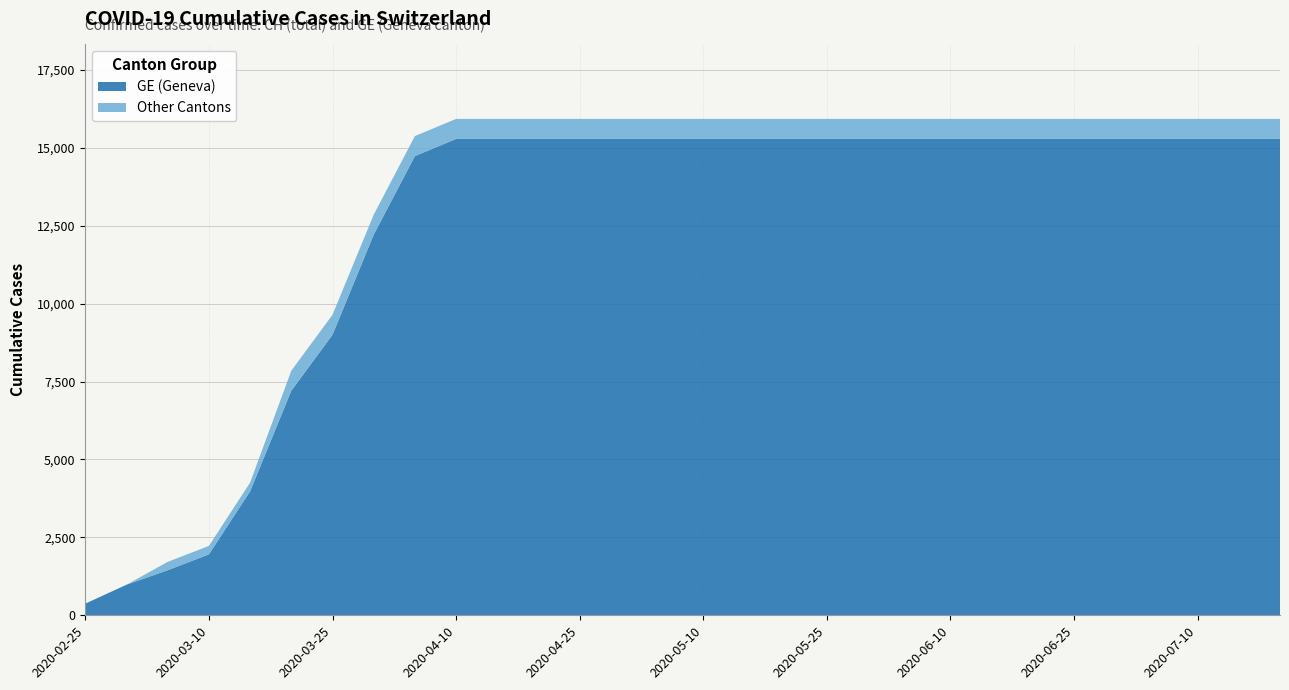

Reading left to right, transcribe all the data shown in this chart.

GE: 375	981	1447	1955	3978	7205	9000	12210	14733	15284	15284	15284	15284	15284	15284	15284	15284	15284	15284	15284	15284	15284	15284	15284	15284	15284	15284	15284	15284	15284
CH: 375	981	1715	2226	4259	7847	9642	12852	15375	15926	15926	15926	15926	15926	15926	15926	15926	15926	15926	15926	15926	15926	15926	15926	15926	15926	15926	15926	15926	15926